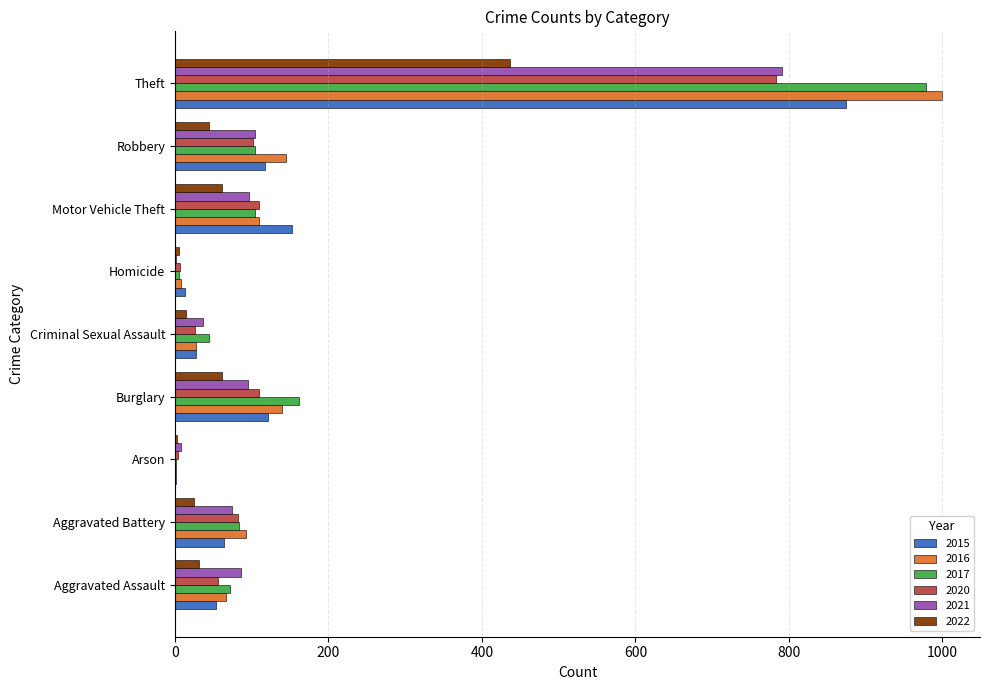

Which category has the highest value across all series?

Theft